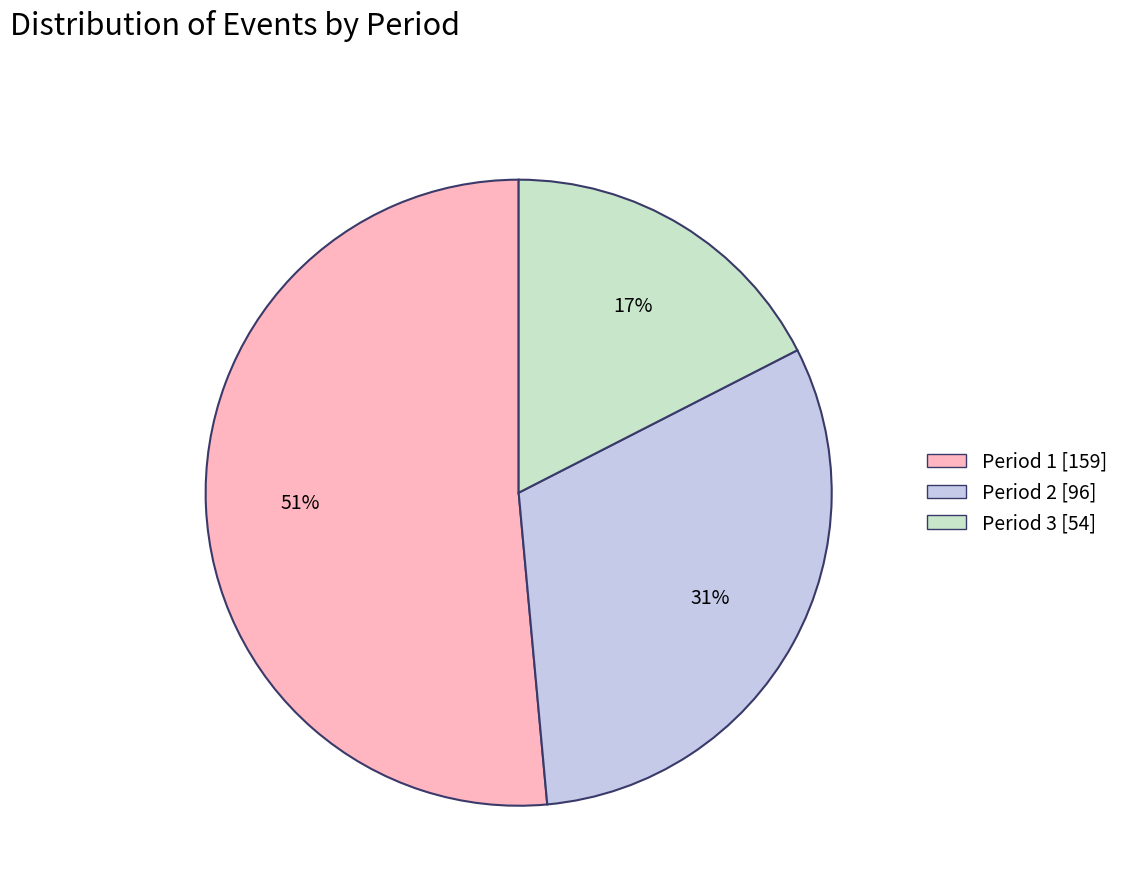

Rank the categories by value from highest to lowest.

Period 1, Period 2, Period 3